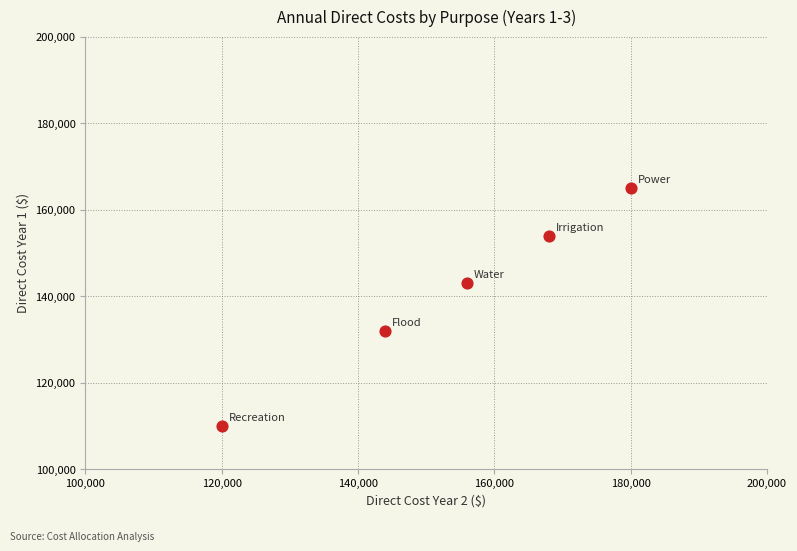

What is the range of X values (max minus min)?

60000